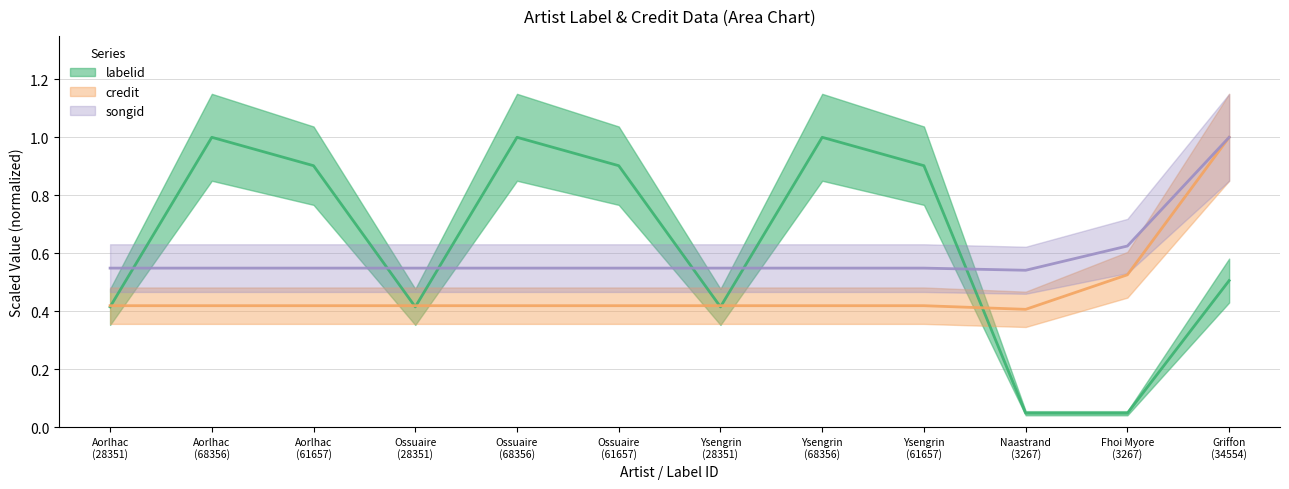

What is the greatest value displayed?

1.0